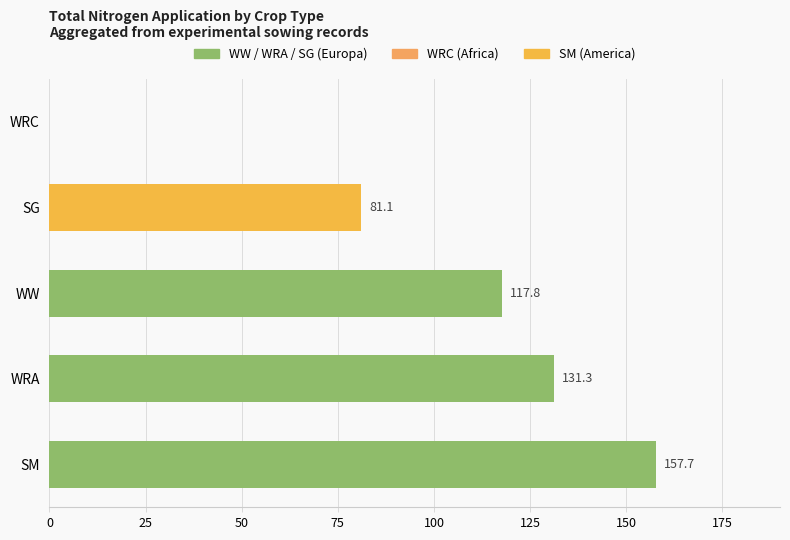

The chart shows a value of 157.7 at SM. True or false?

True